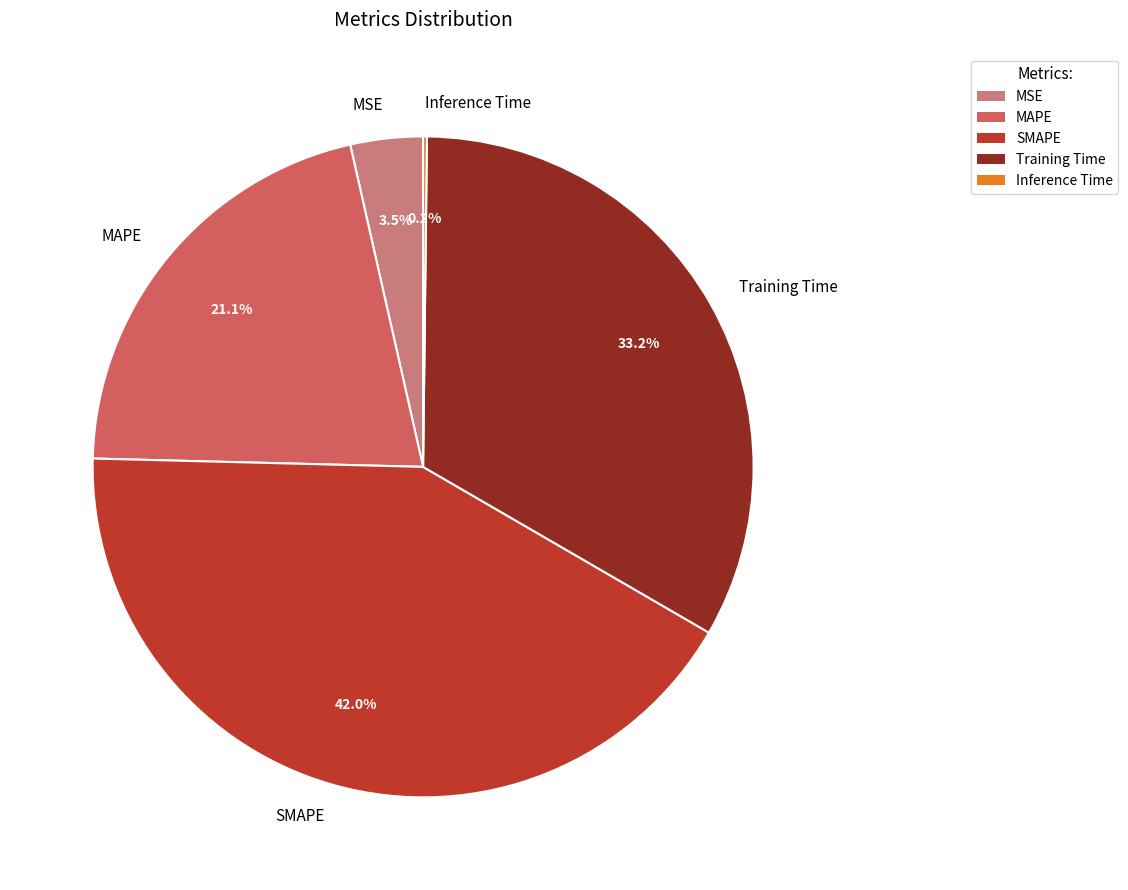

To the nearest percent, what percentage of the pie is MAPE?

21%